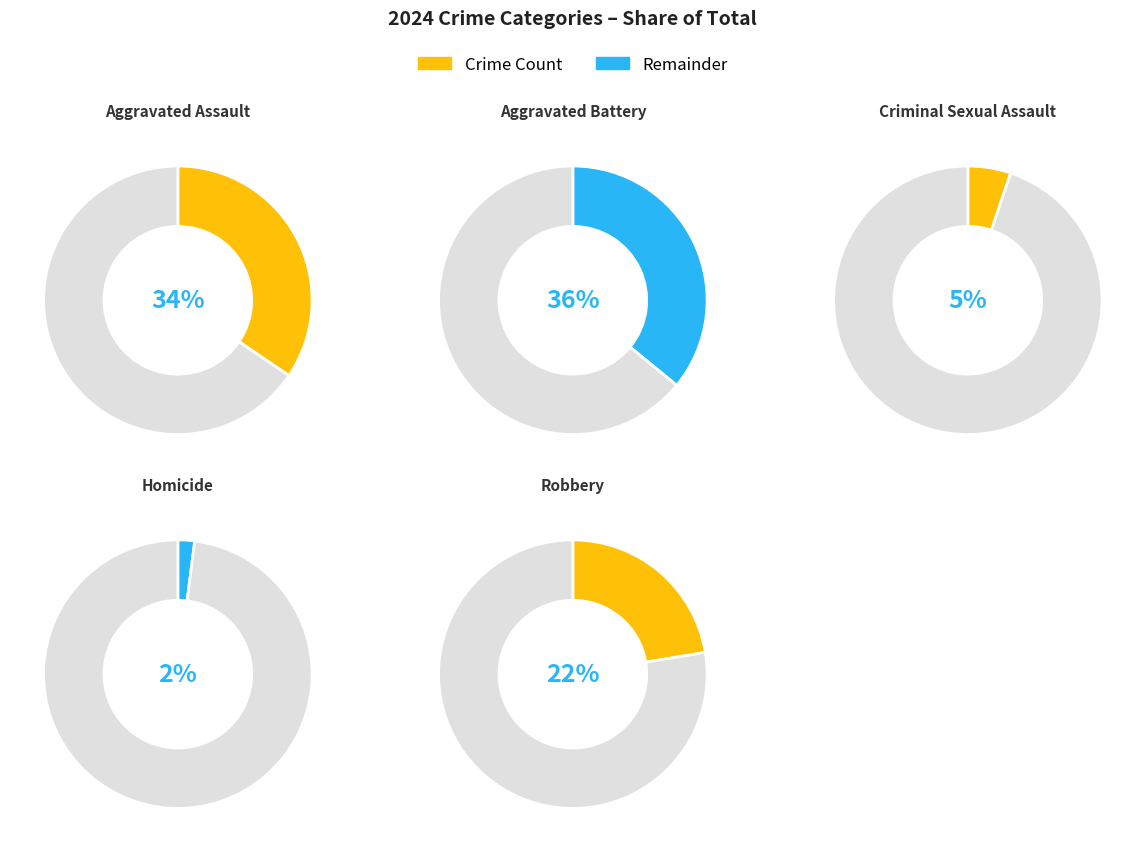

The Homicide slice represents 1% of the pie. True or false?

False